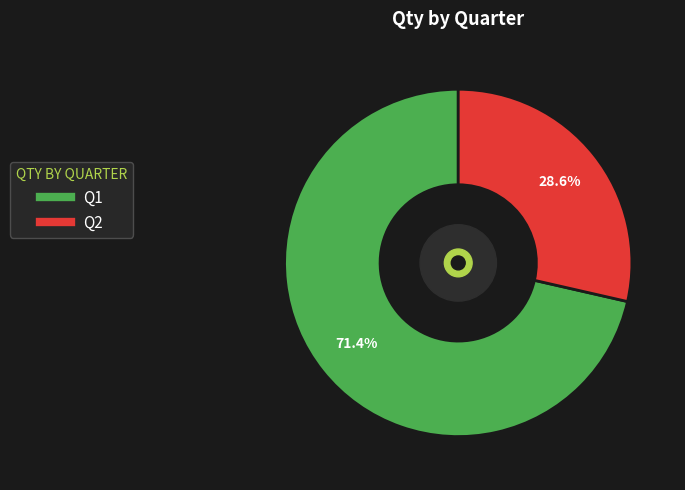

To the nearest percent, what percentage of the pie is Q2?

29%